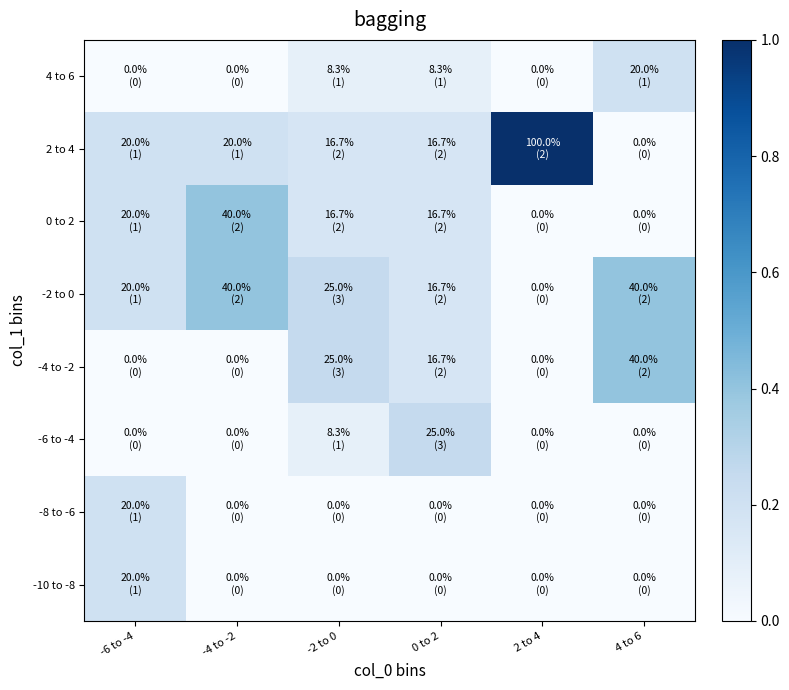

How many data points does each series have?

6